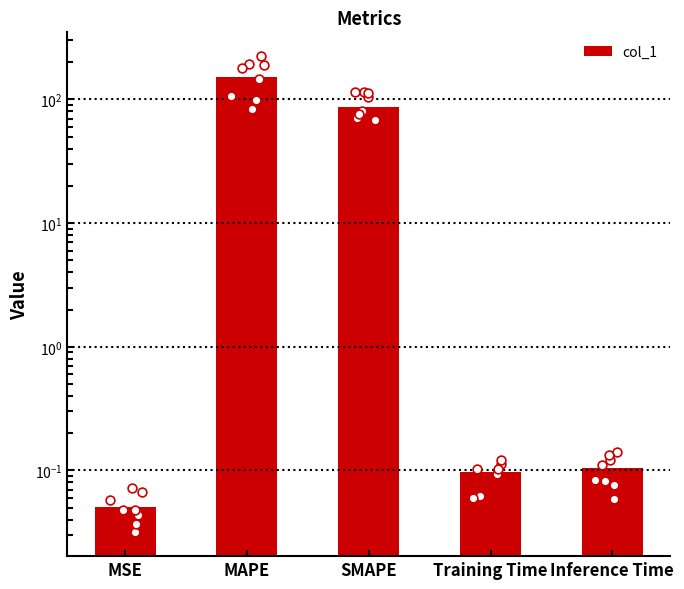

What is the change in value from MSE to MAPE?

+152.6